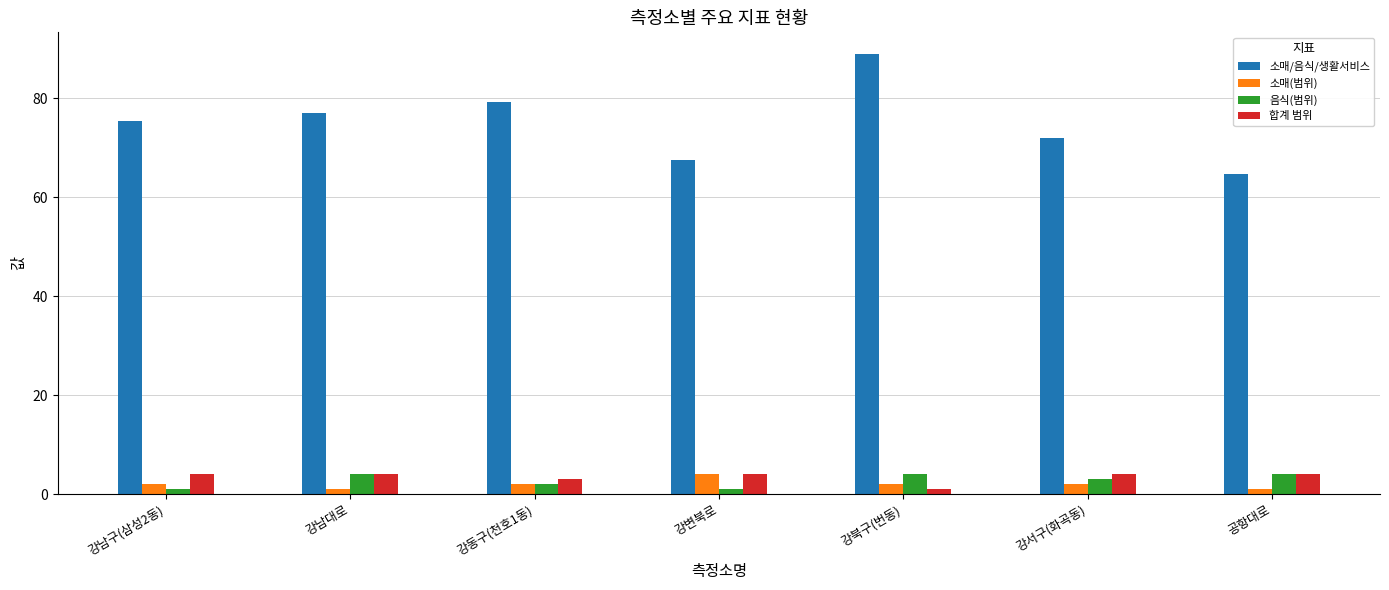

How many bars are there in total?

28